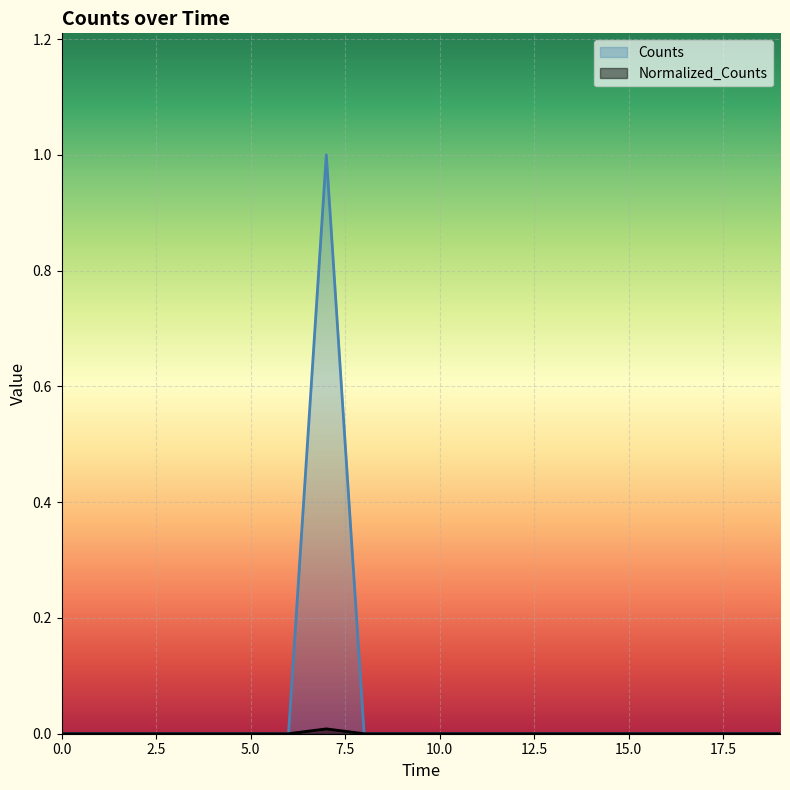

At how many categories does at least one series exceed 0?

1